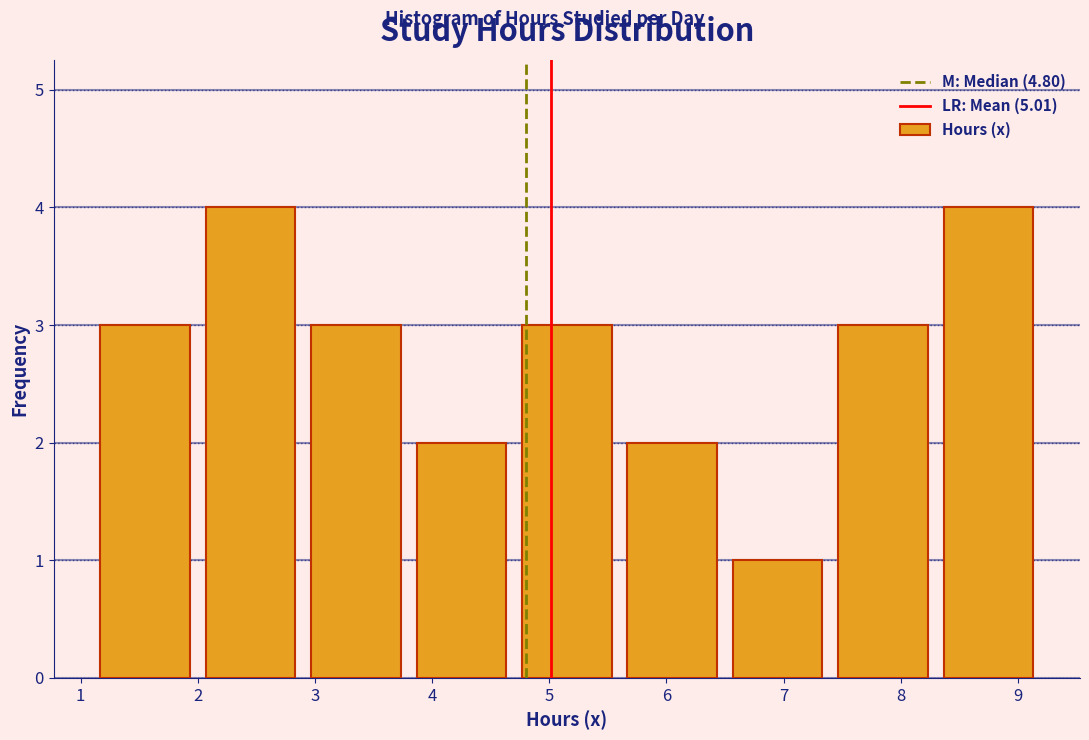

Reading left to right, transcribe this chart: for each bar, give the range it covers on the x-axis and its height. The values are not printed on the chart, so give them approximately, as read against the axis.

1.1 to 2.0: 3
2.0 to 2.9: 4
2.9 to 3.8: 3
3.8 to 4.7: 2
4.7 to 5.6: 3
5.6 to 6.5: 2
6.5 to 7.4: 1
7.4 to 8.3: 3
8.3 to 9.2: 4